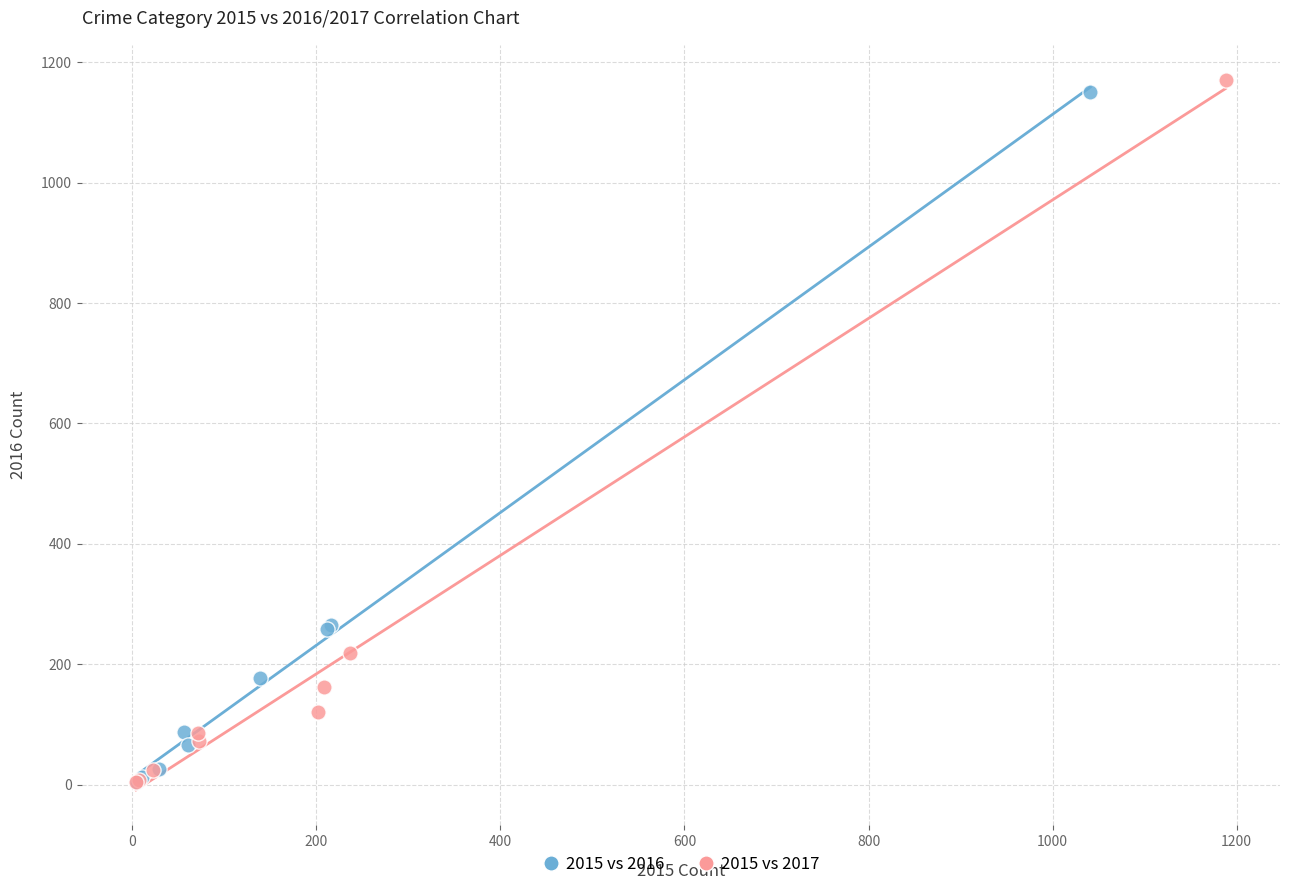

Which series has the largest Y range (max minus min)?

2015 vs 2017